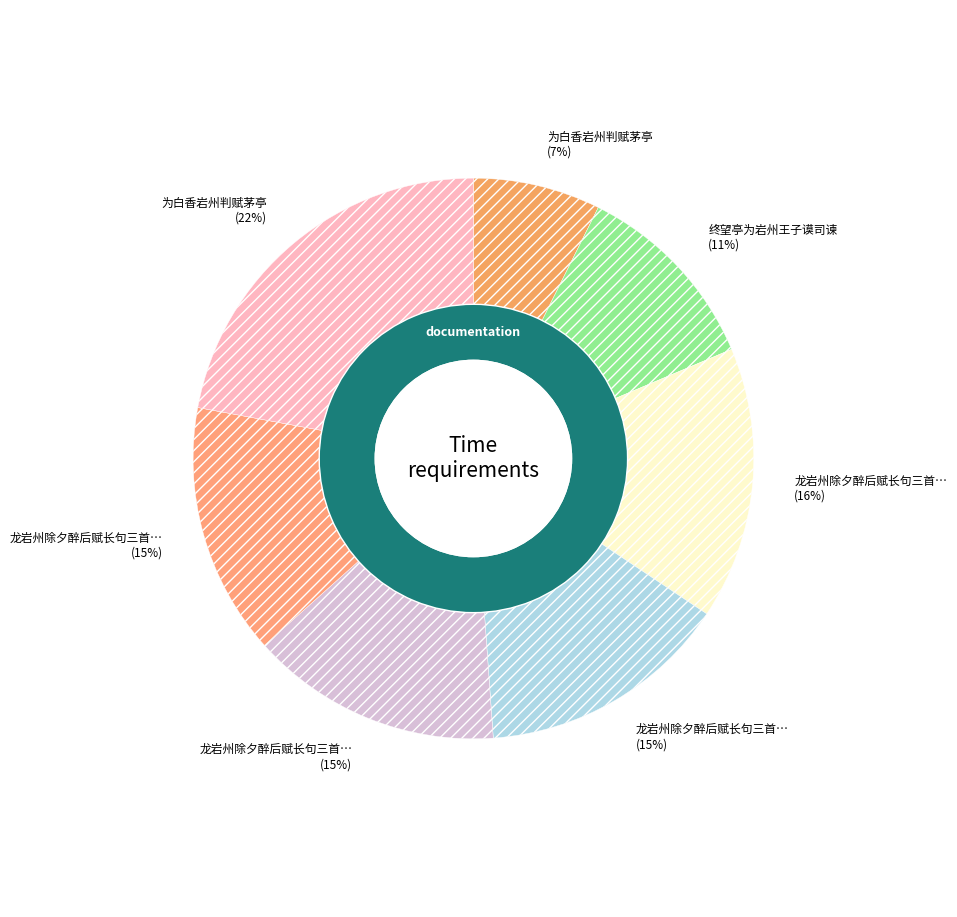

What is the ratio of the value at 为白香岩州判赋茅亭 to the value at 终望亭为岩州王子谟司谏?

2.0